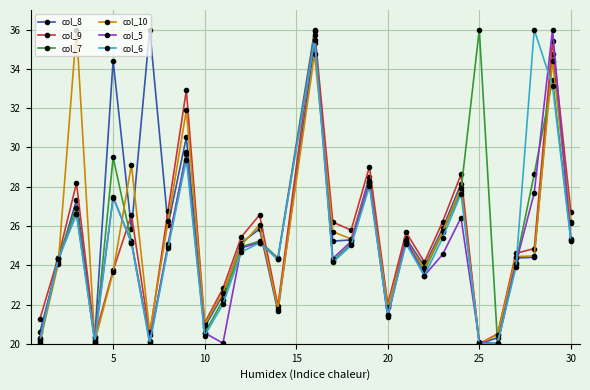

What is the value of the col_6 point at the 9th from the left?

29.4